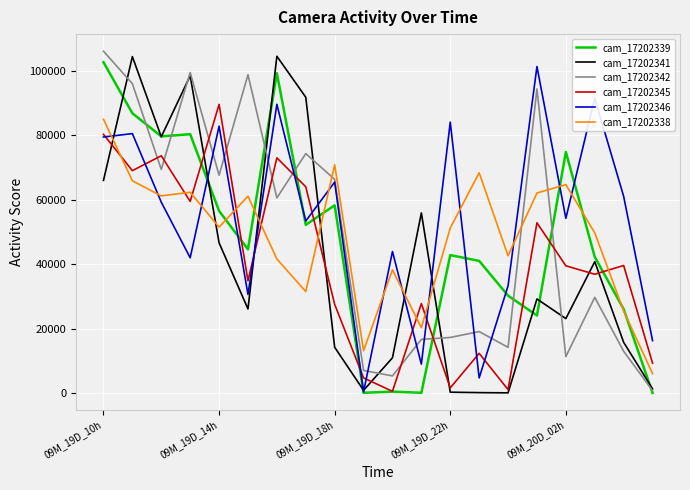

Which series has the largest total across all categories?

cam_17202346